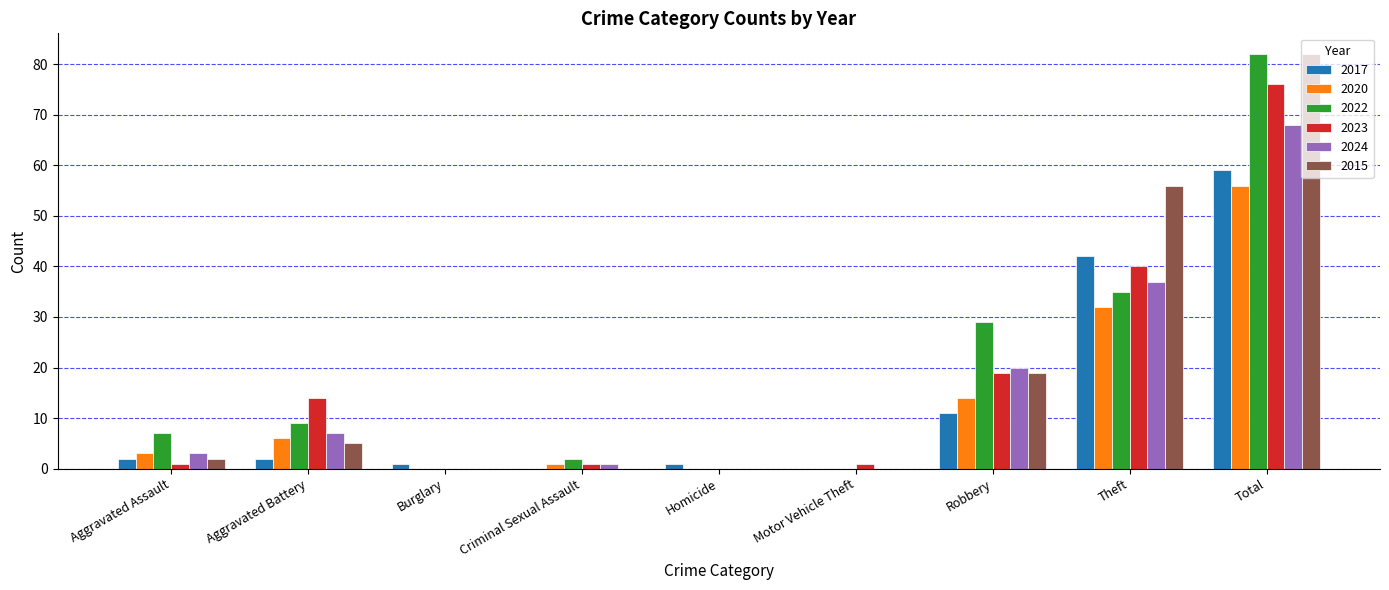

What is the total value across all series at Robbery?

112